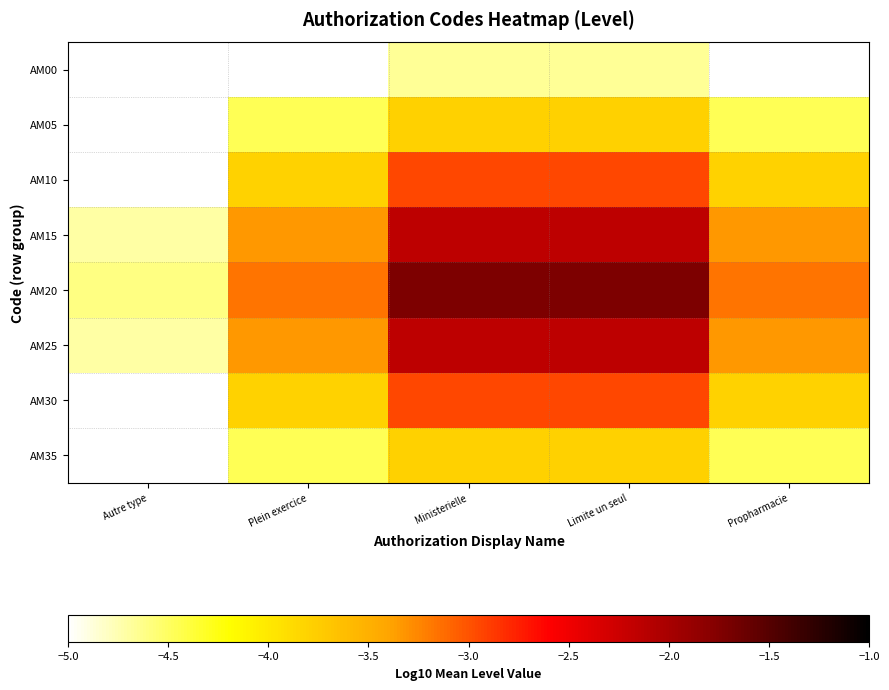

Reading left to right, extract all data points from this chart.

AM00: Autre type=-6.1	Plein exercice=-5.2	Ministerielle=-4.7	Limite un seul=-4.7	Propharmacie=-5.2
AM05: Autre type=-5.5	Plein exercice=-4.5	Ministerielle=-3.8	Limite un seul=-3.8	Propharmacie=-4.5
AM10: Autre type=-5.0	Plein exercice=-3.8	Ministerielle=-2.9	Limite un seul=-2.9	Propharmacie=-3.8
AM15: Autre type=-4.7	Plein exercice=-3.3	Ministerielle=-2.2	Limite un seul=-2.2	Propharmacie=-3.3
AM20: Autre type=-4.6	Plein exercice=-3.2	Ministerielle=-1.7	Limite un seul=-1.7	Propharmacie=-3.2
AM25: Autre type=-4.7	Plein exercice=-3.3	Ministerielle=-2.2	Limite un seul=-2.2	Propharmacie=-3.3
AM30: Autre type=-5.0	Plein exercice=-3.8	Ministerielle=-2.9	Limite un seul=-2.9	Propharmacie=-3.8
AM35: Autre type=-5.5	Plein exercice=-4.5	Ministerielle=-3.8	Limite un seul=-3.8	Propharmacie=-4.5